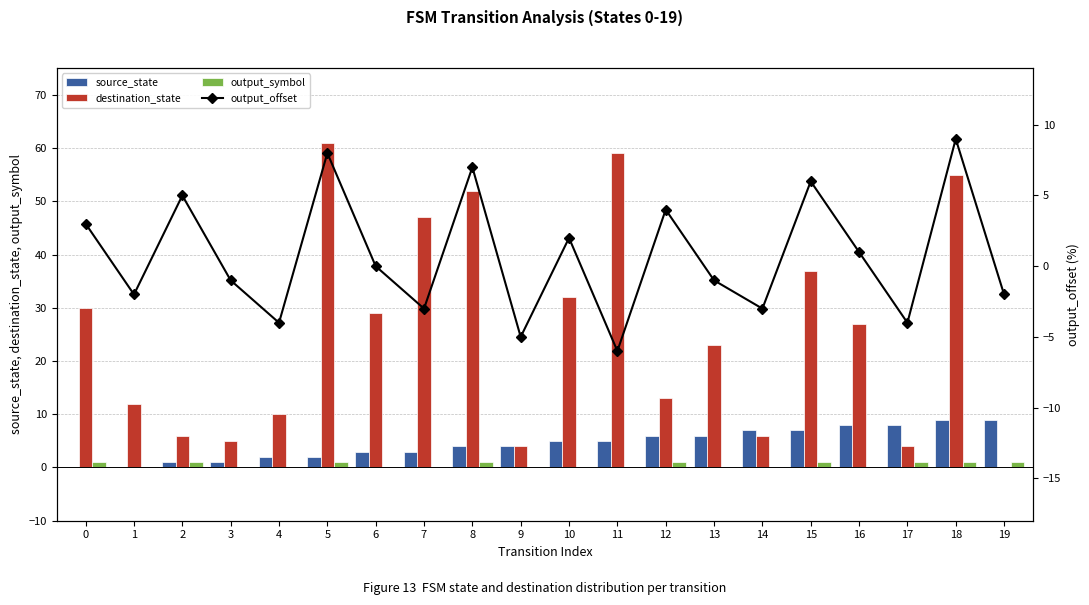

At which label does output_offset reach its minimum?

11